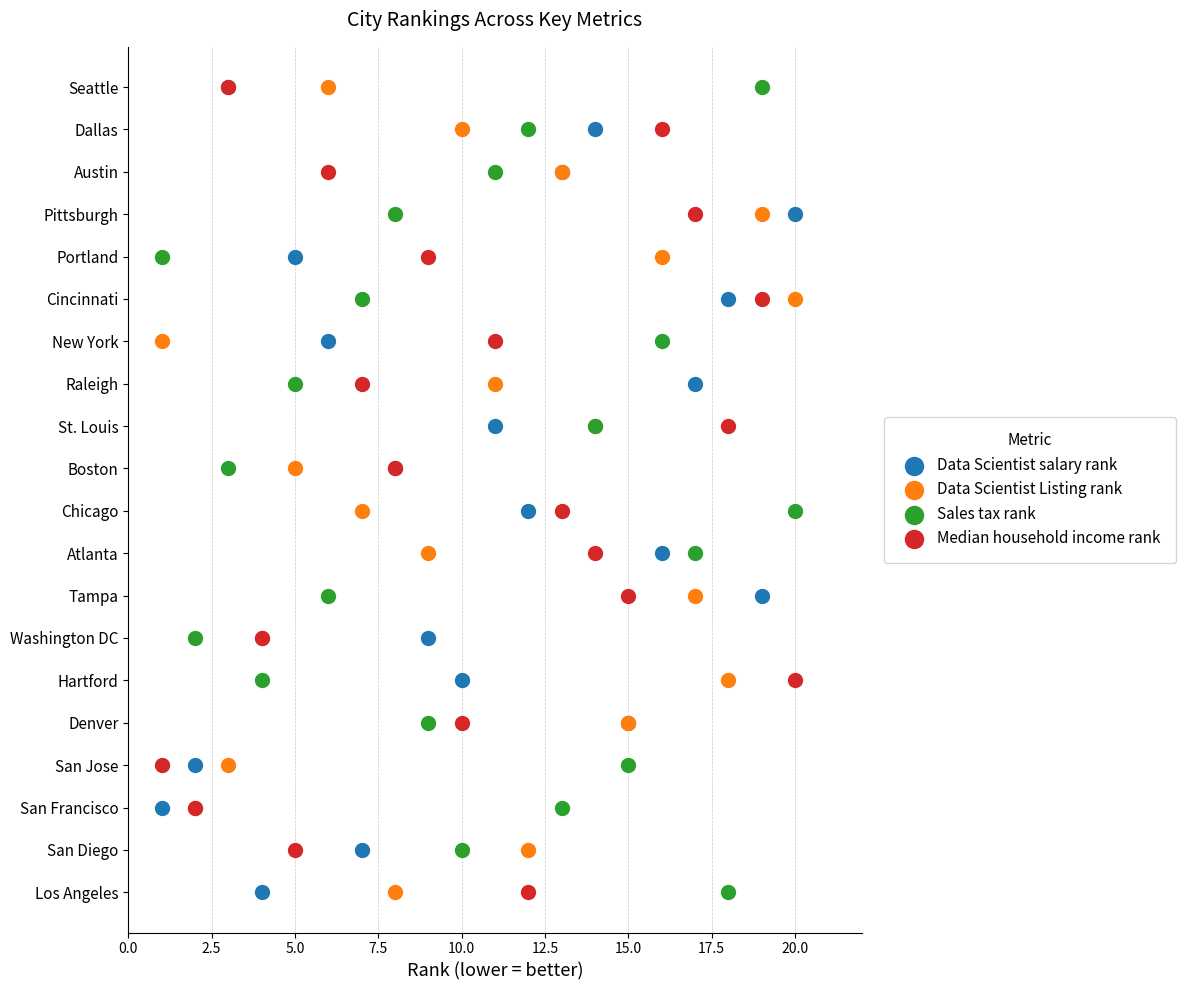

What are all the series names shown in the legend?

Data Scientist salary rank, Data Scientist Listing rank, Sales tax rank, Median household income rank